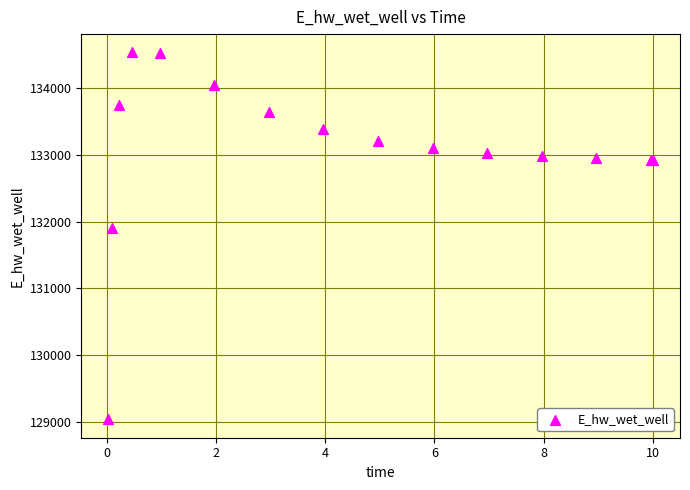

What Y value in the scatter plot is closest to 131787?

131906.5